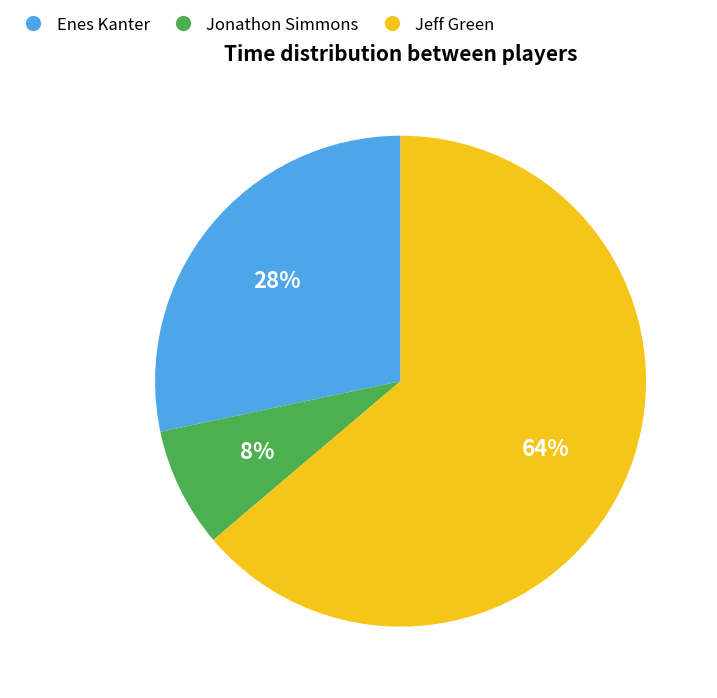

Which has a higher value, Enes Kanter or Jeff Green?

Jeff Green